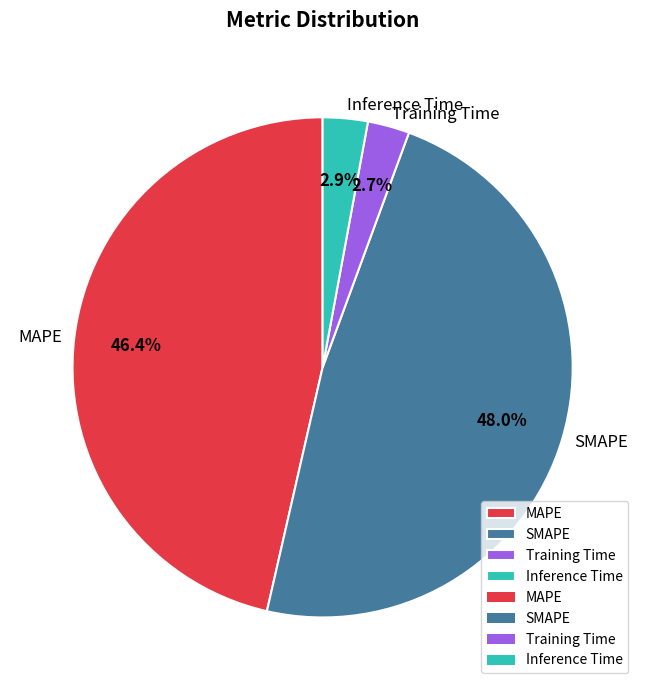

To the nearest percent, what is the average slice percentage?

25%